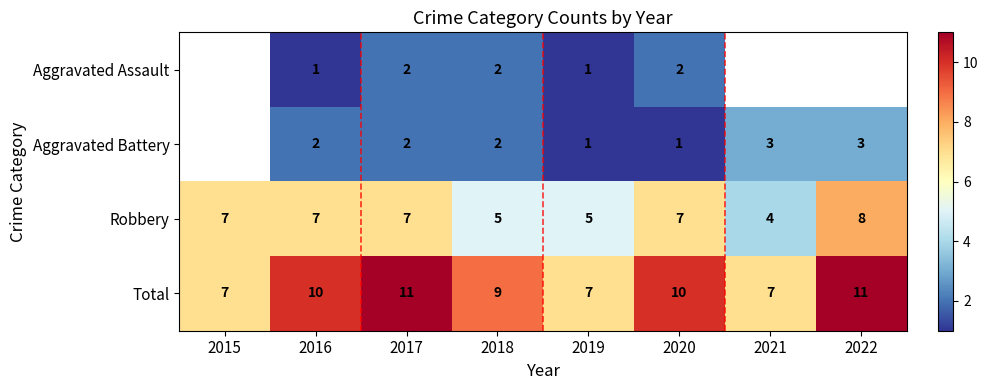

Is the value of Total at 2019 greater than the value of Aggravated Battery at 2017?

Yes